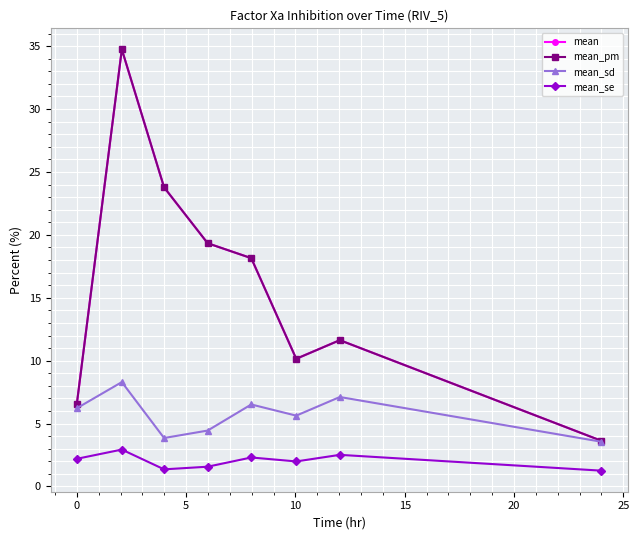

True or false: mean_pm has more than 2 interior local peaks.

False